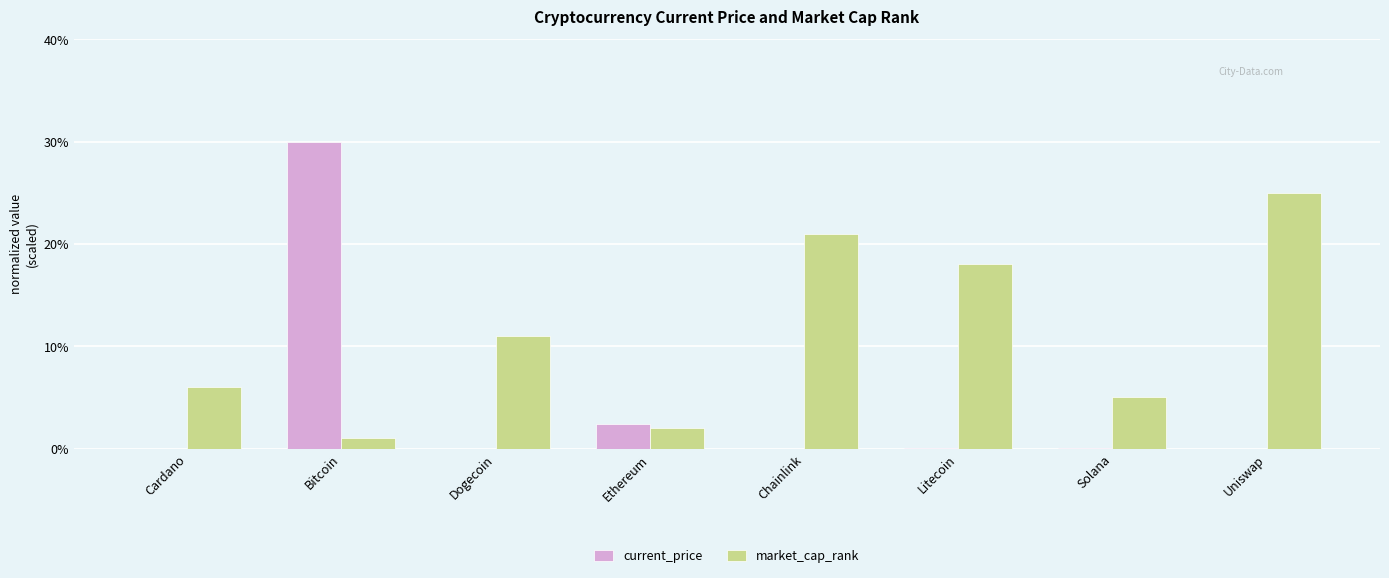

How many series are shown in this chart?

2